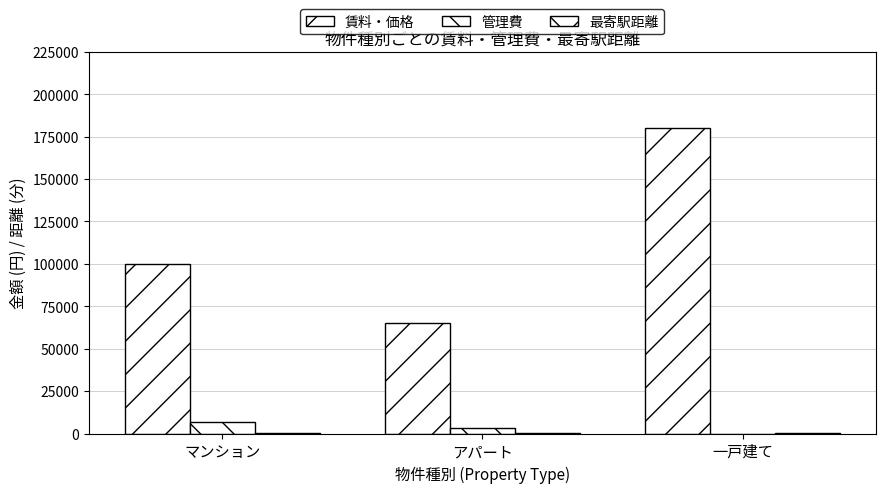

How many groups of bars are there?

3